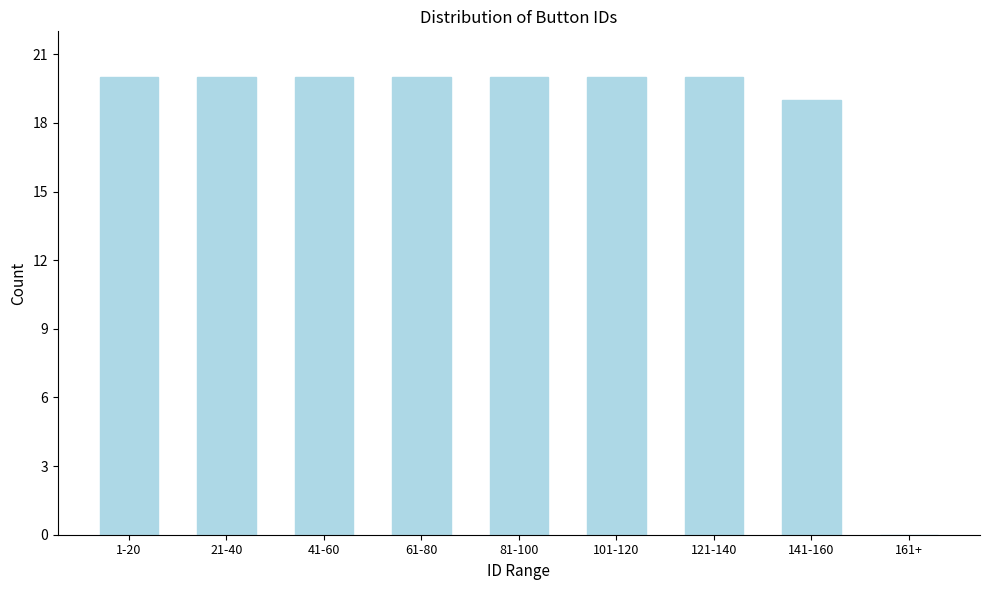

Reading right to left, list all the values displayed in this chart.

161+=0	141-160=19	121-140=20	101-120=20	81-100=20	61-80=20	41-60=20	21-40=20	1-20=20